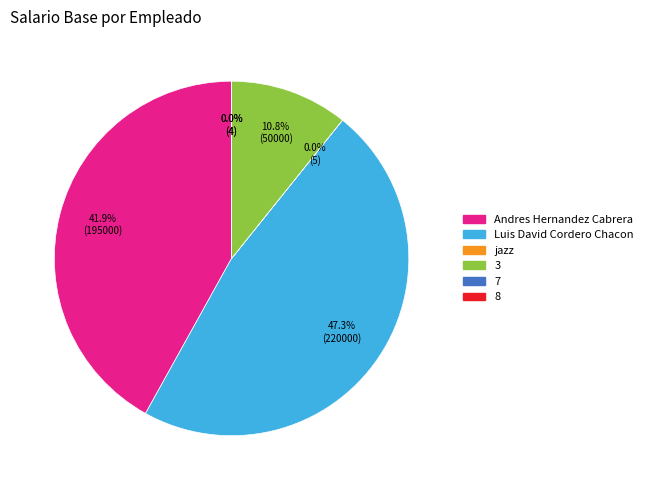

Does any single category account for the majority?

No